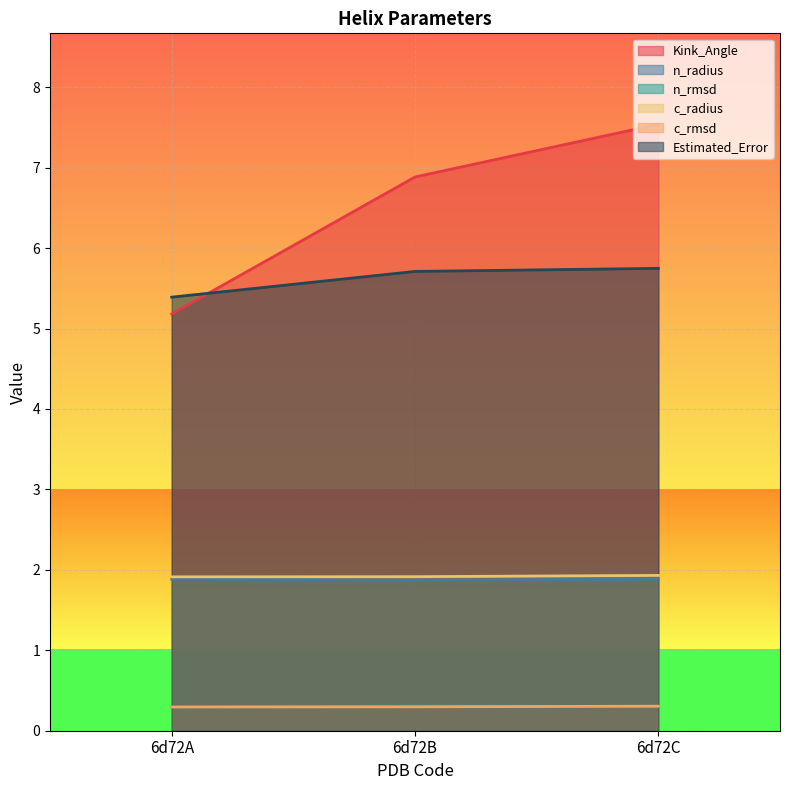

What is the sum of the n_radius values at 6d72A and 6d72B?

3.8